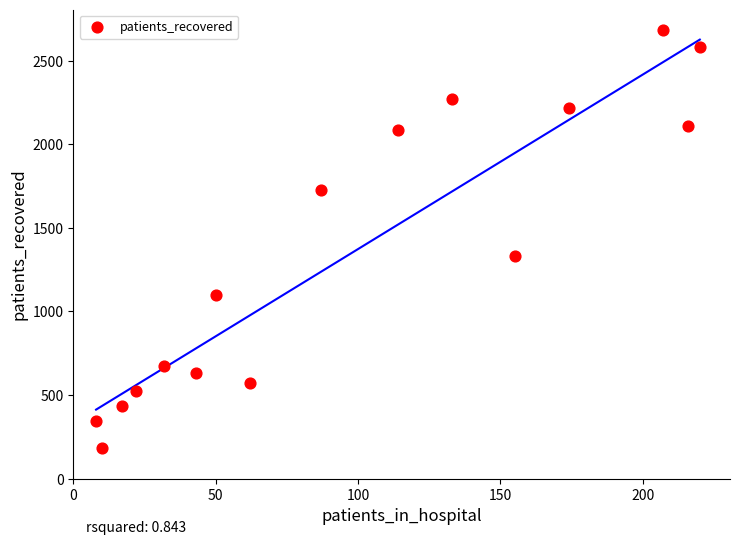

What is the range of X values (max minus min)?

212